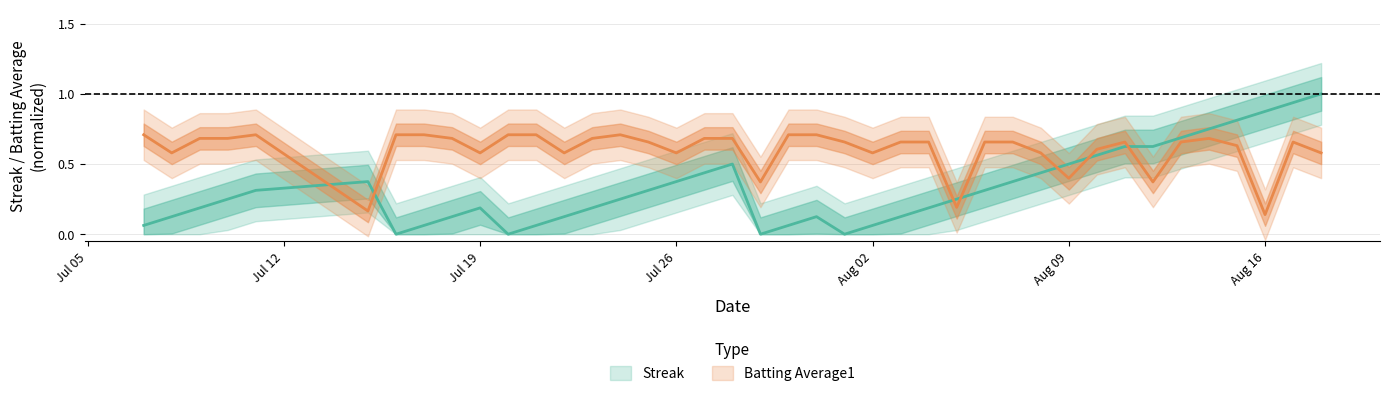

What are all the series names shown in the legend?

Streak, Batting Average1